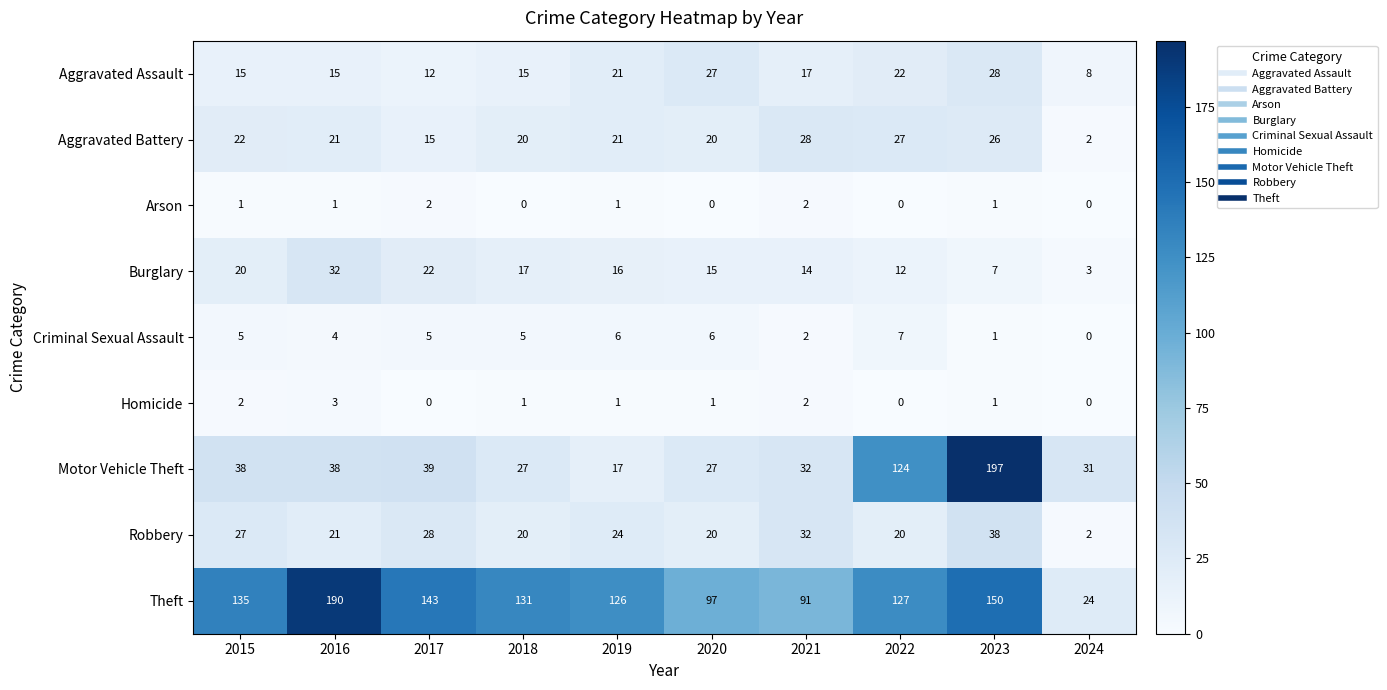

What is the sum of all Criminal Sexual Assault values?

41